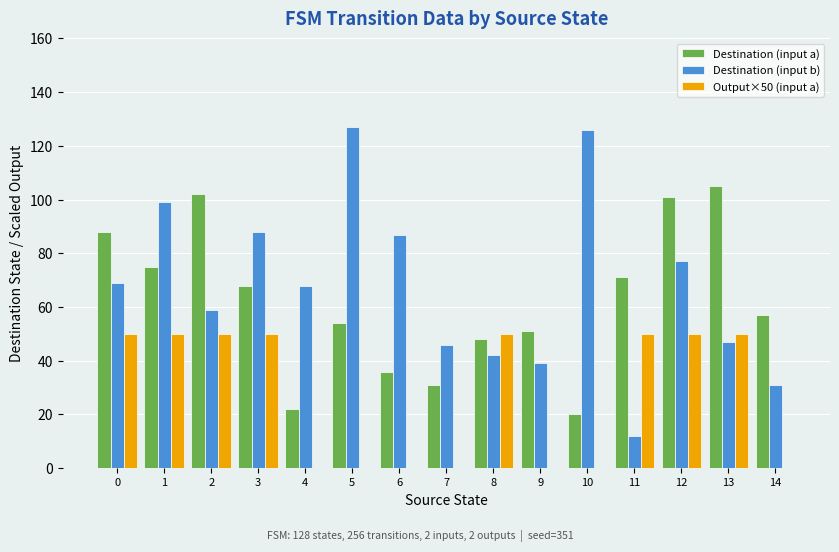

What is the greatest value displayed?

127